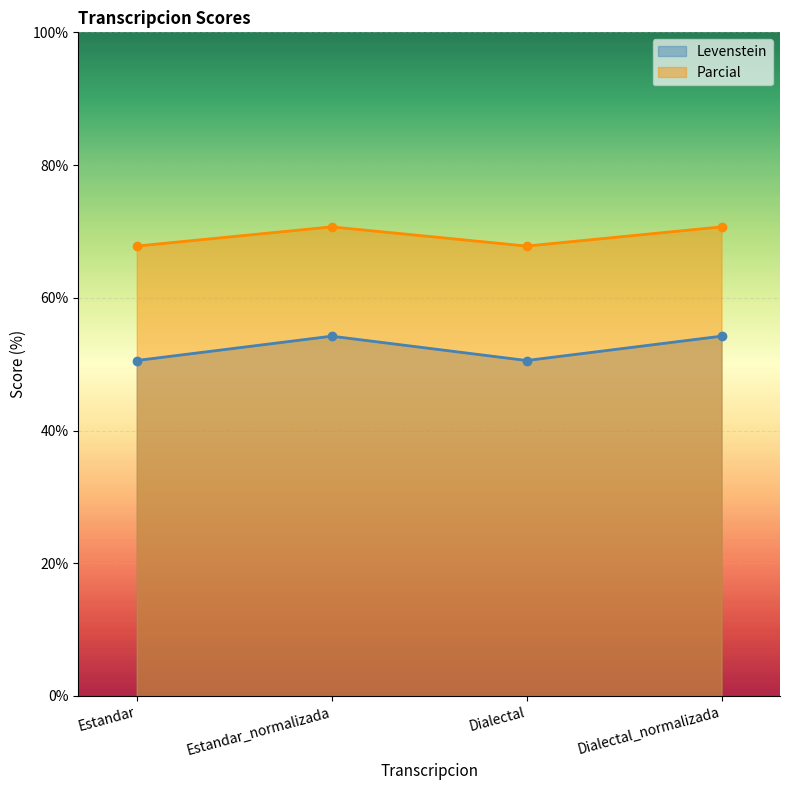

Is it true that Levenstein equals 50.5 at Dialectal?

True